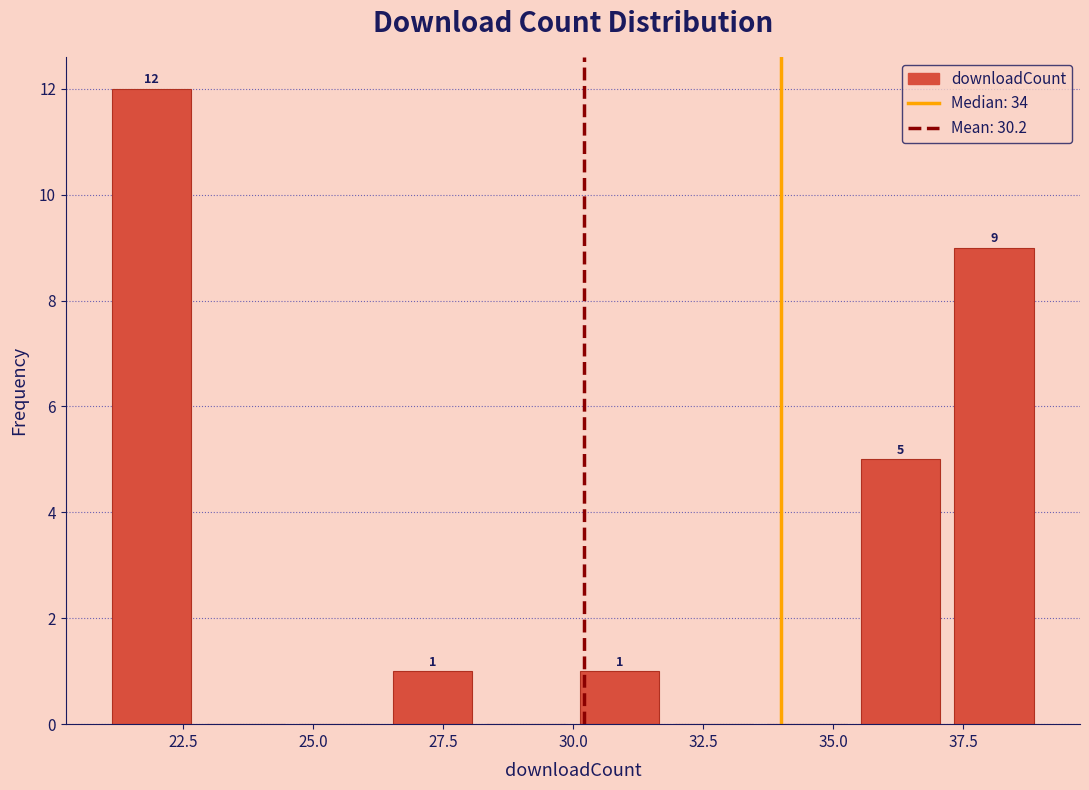

Read against the x-axis, roughly where is the centre of the tallest bar?

22.0